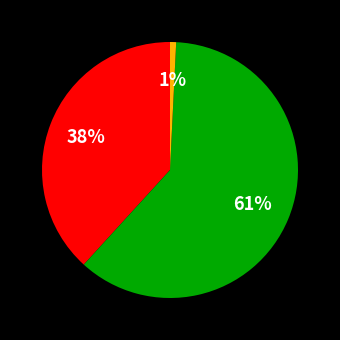

Is there any slice that represents more than half of the pie?

Yes